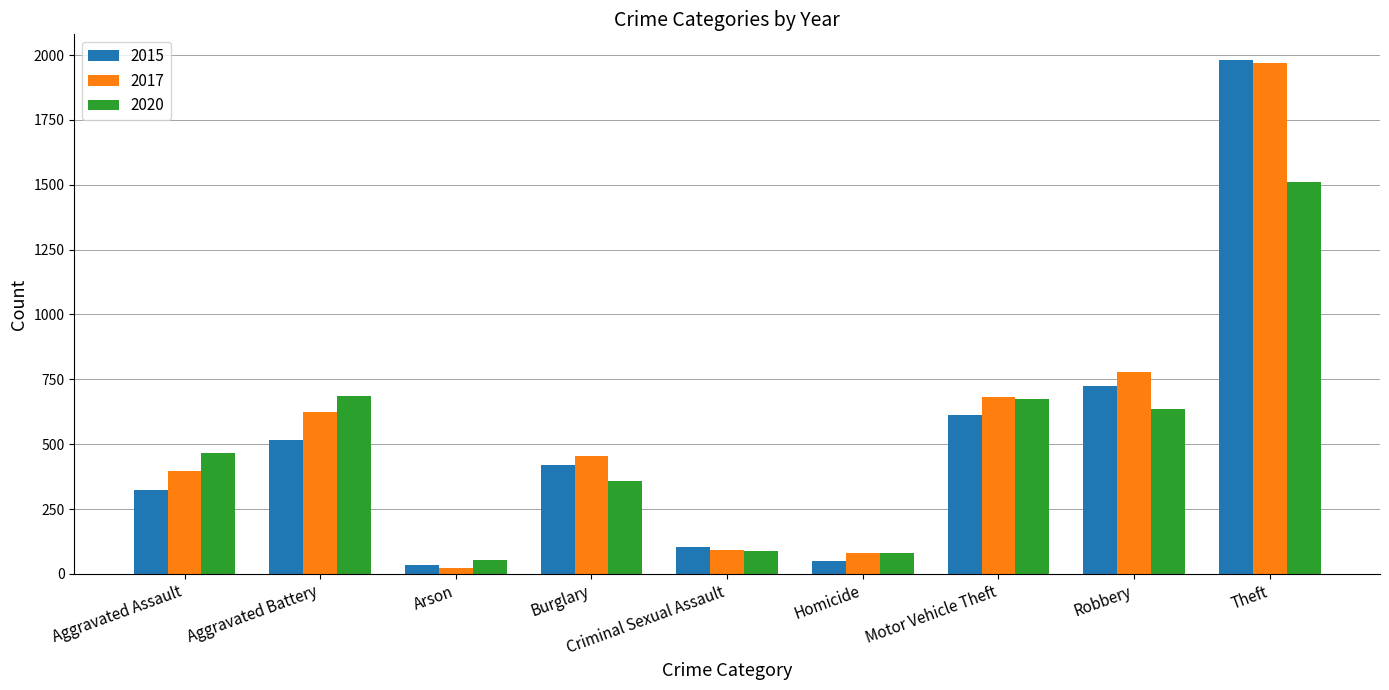

What is the sum of the 2015 values at Theft and Motor Vehicle Theft?

2595